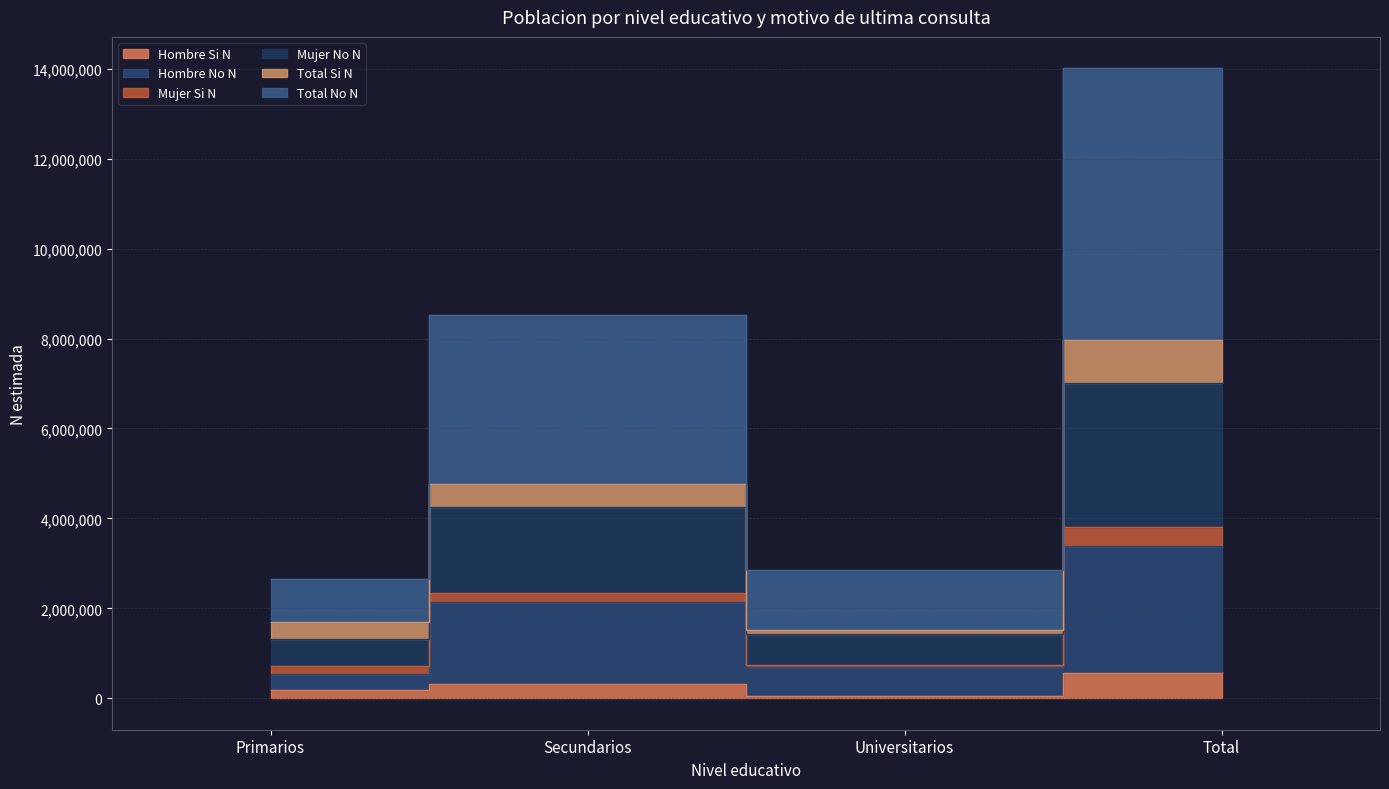

What value does the Hombre_No_N series have at Total?

3384400